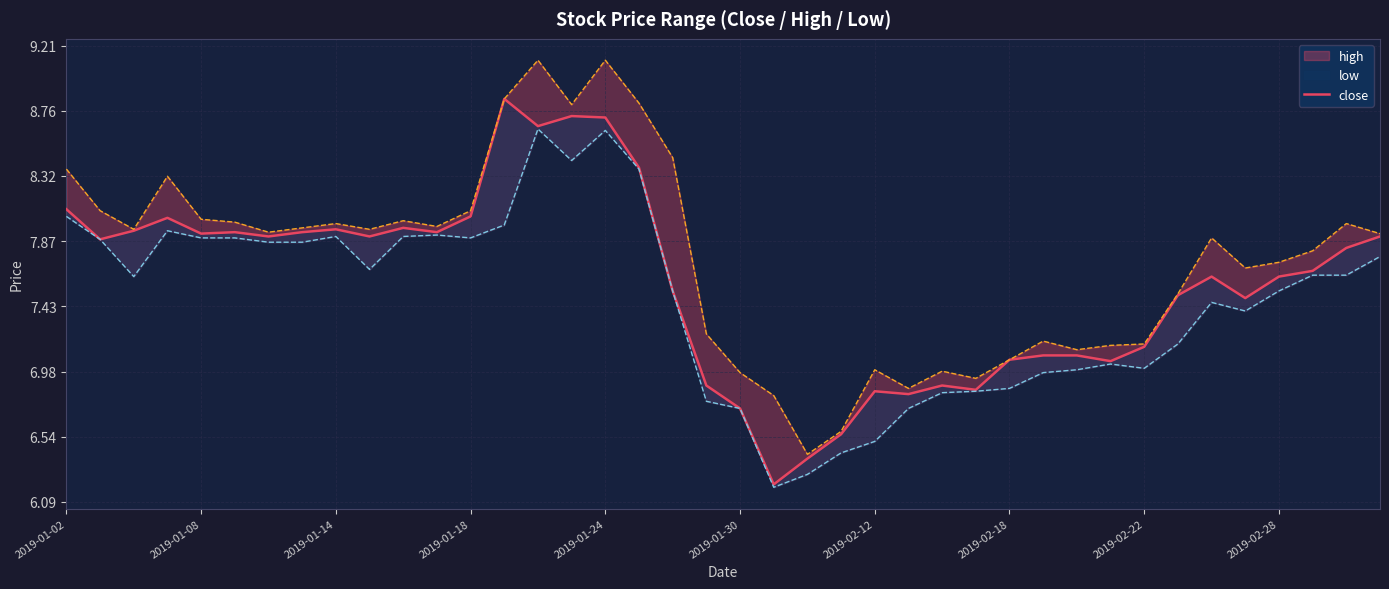

What is the difference between the second highest and second lowest values in the high series?

2.5